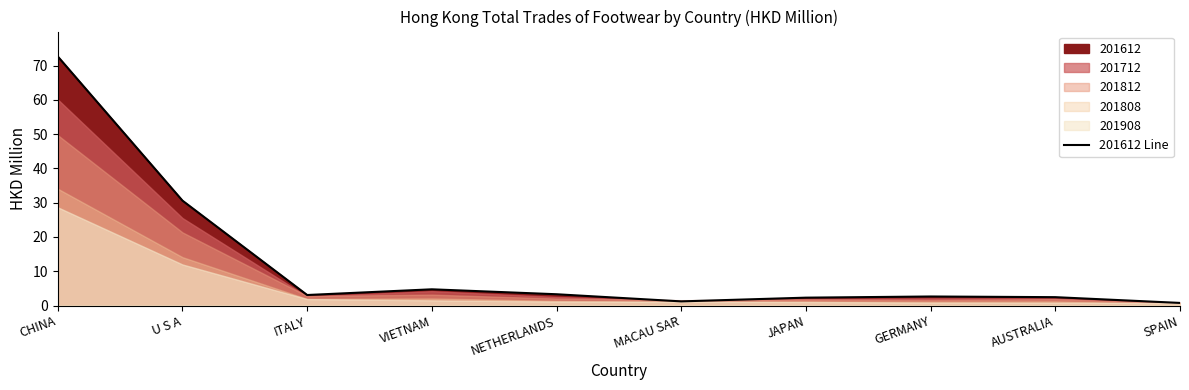

At which category does the data reach its first local valley?

ITALY